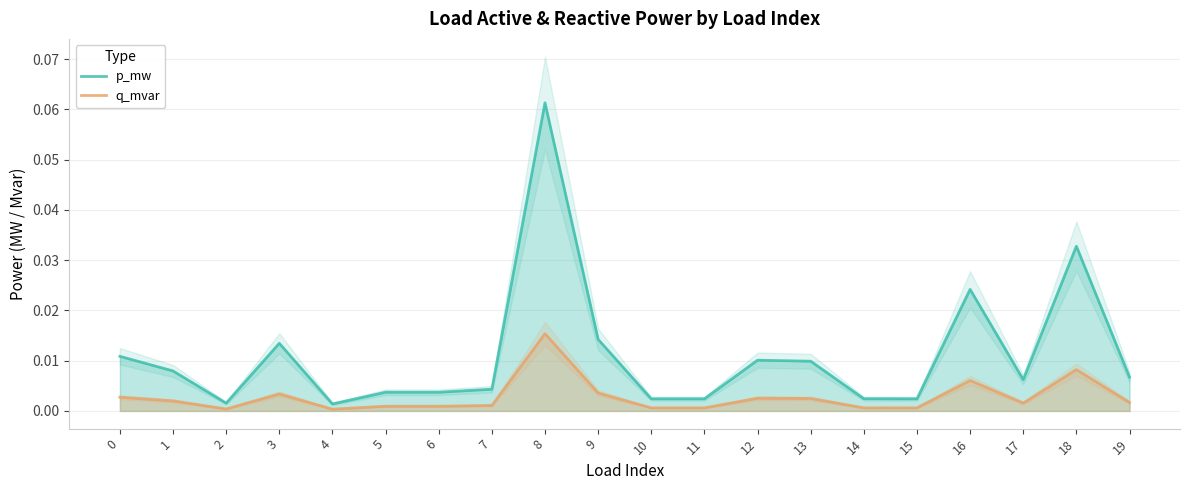

How many interior local valleys does the q_mvar series have?

6